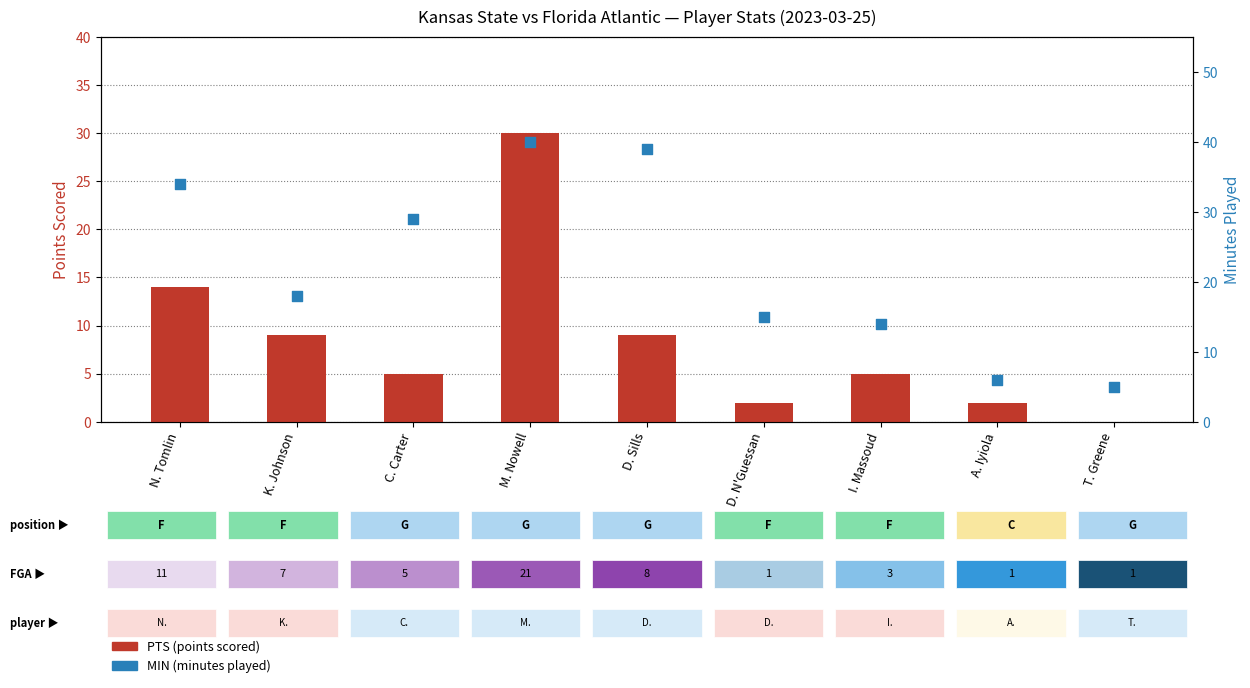

Which series has the largest total across all categories?

MIN (minutes played)